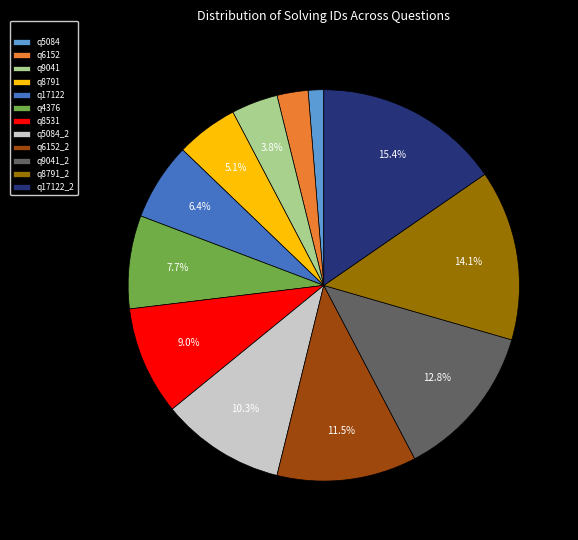

Count the number of slices in the pie.

12